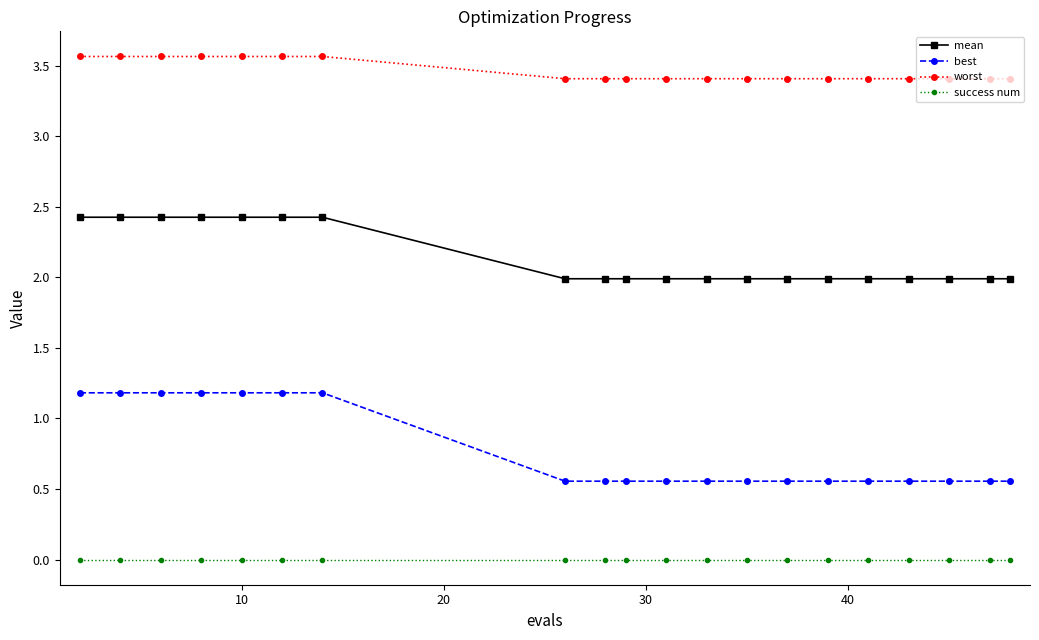

True or false: best and mean cross at least once.

False